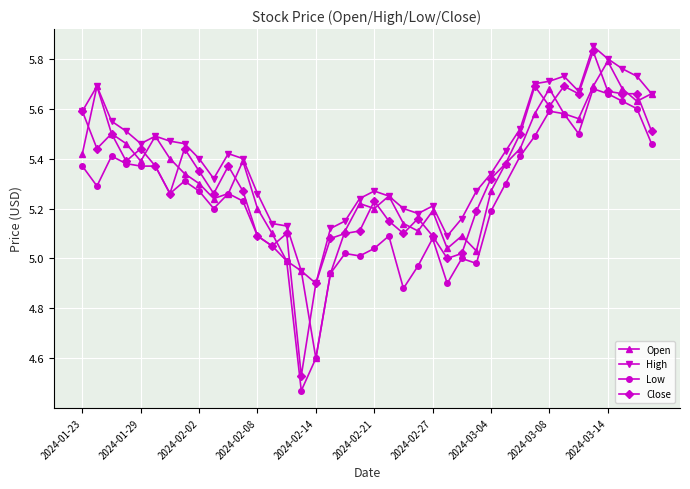

What is the minimum value for Open?

4.6